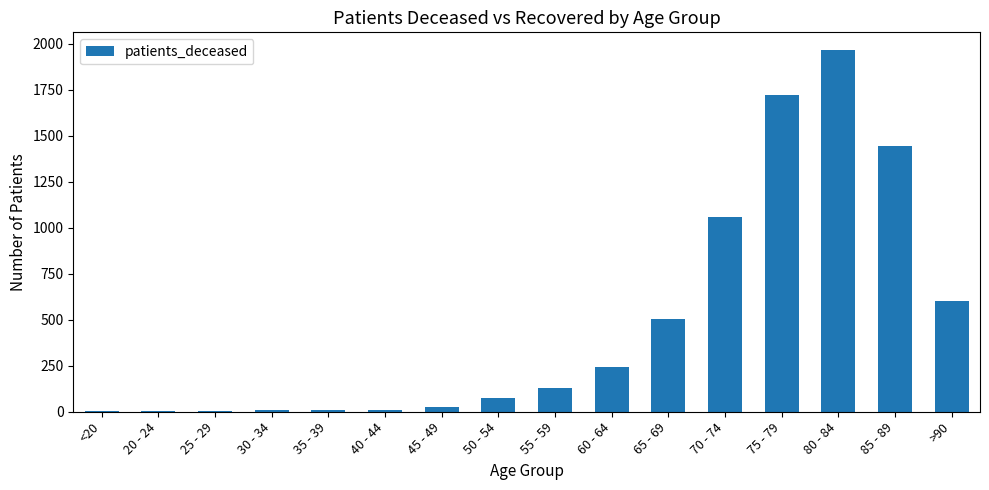

Count the number of categories in the chart.

16